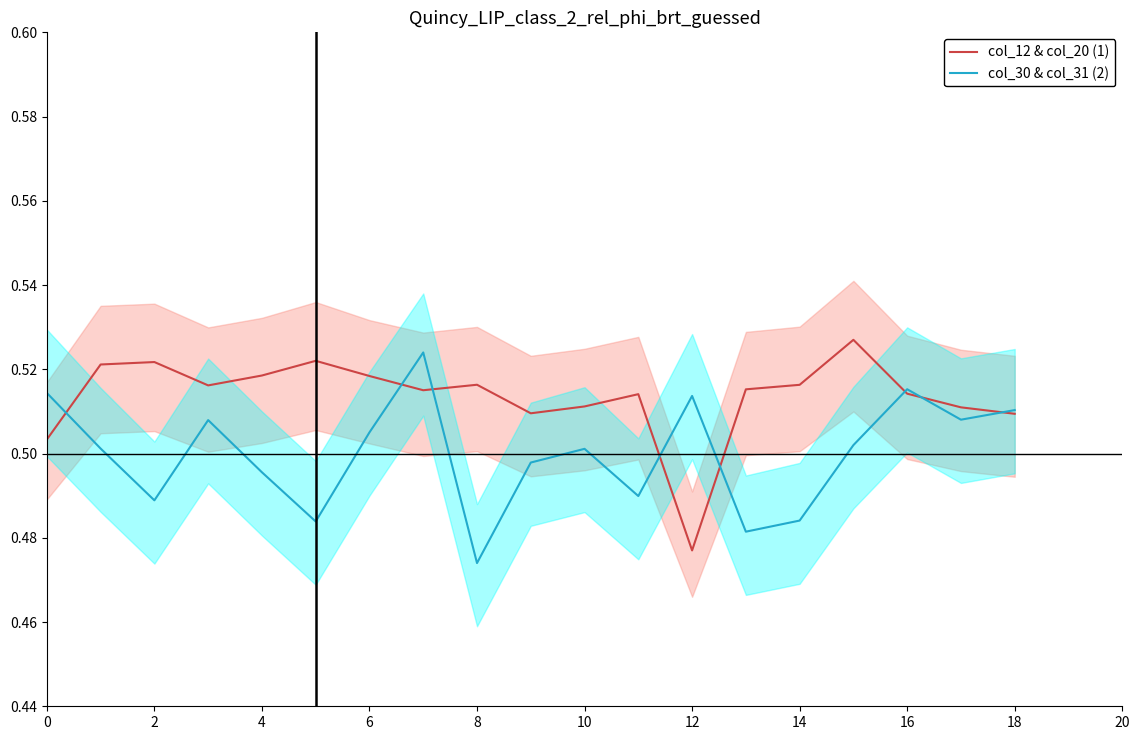

Count the number of categories in the chart.

19